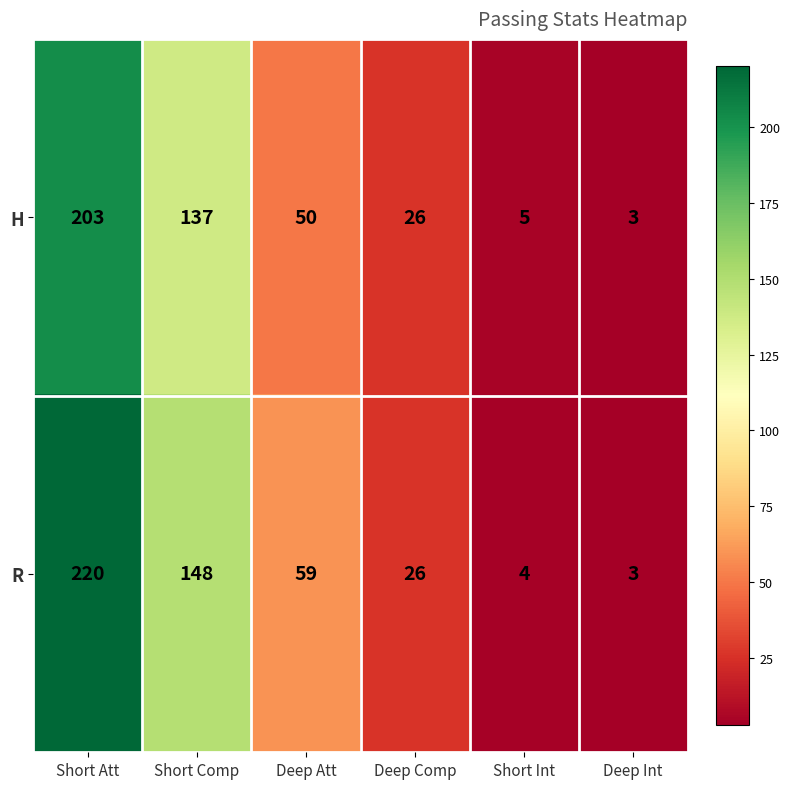

Which series has the largest total across all categories?

R